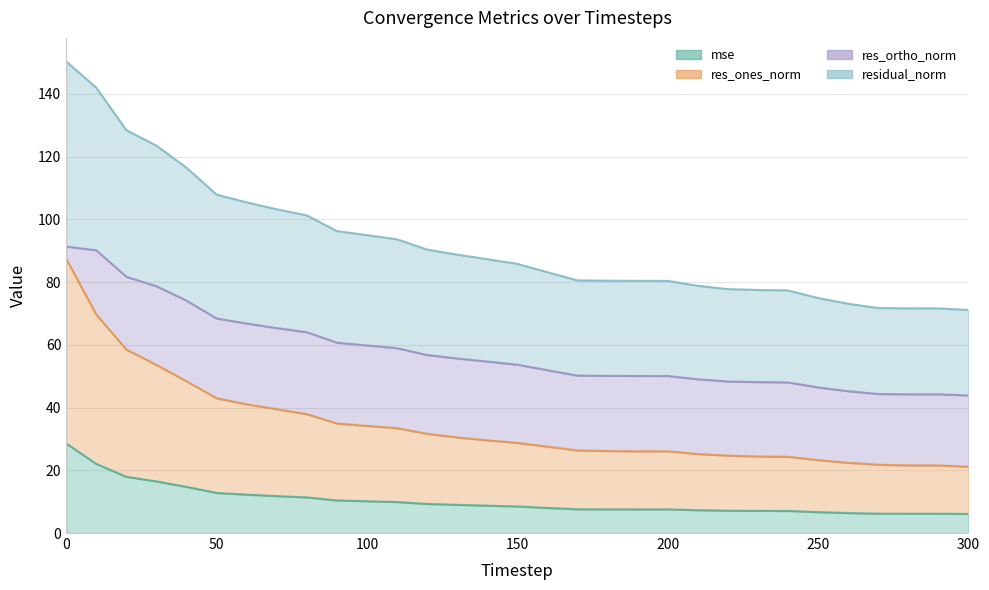

True or false: residual_norm has a value of 87.3 at 140.

True